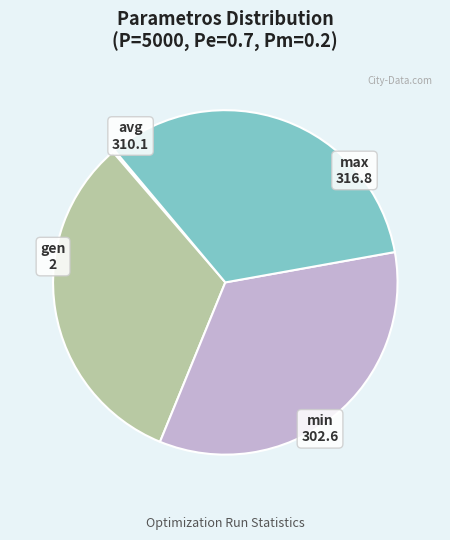

What is the largest slice in the pie chart?

max